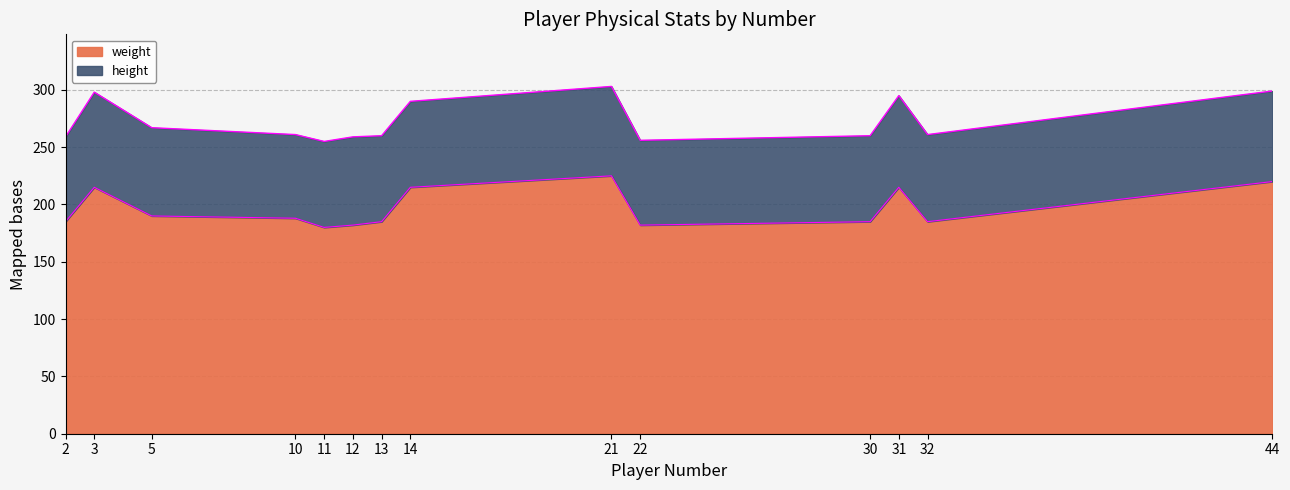

Which has a higher value, 5 or 31?

31